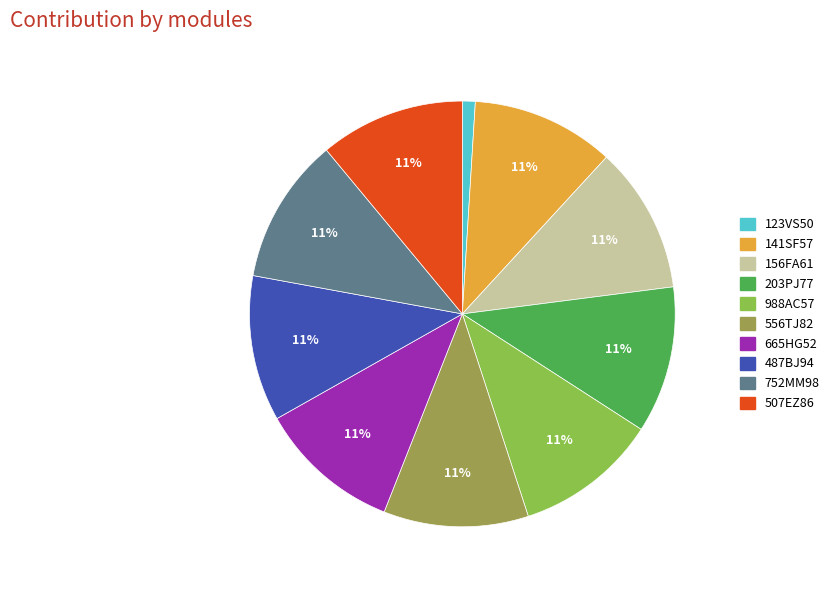

Is it true that 487BJ94 is 19% of the pie?

False